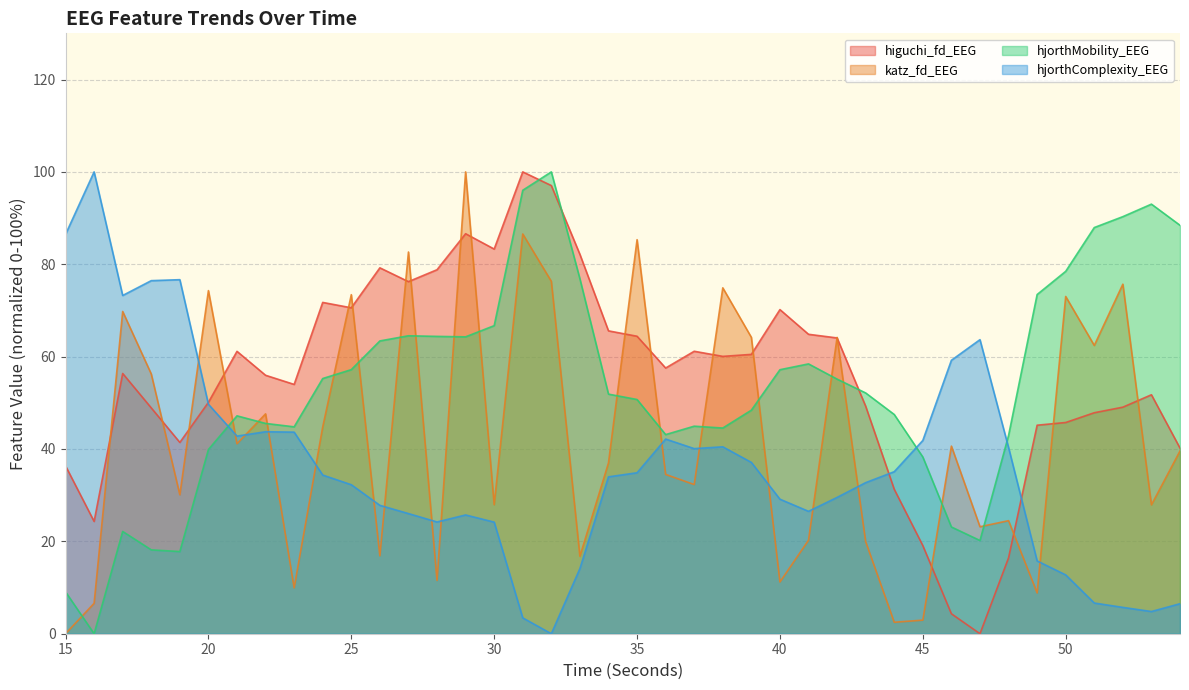

True or false: katz_fd_EEG has a value of 38.7 at 52.

False